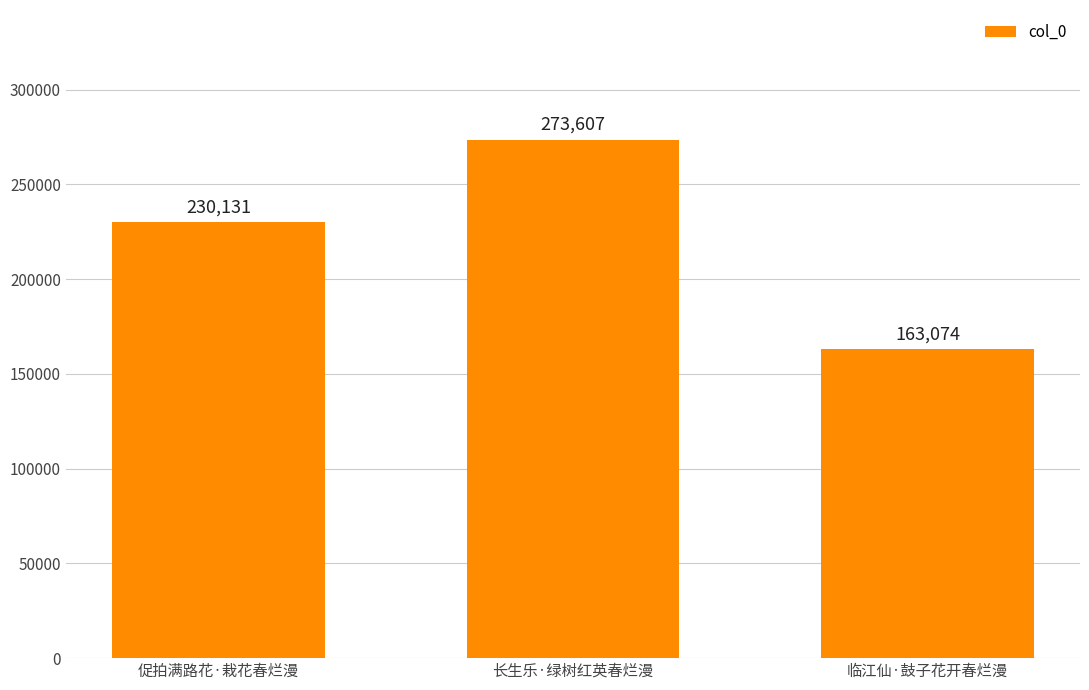

The chart shows a value of 163074 at 临江仙·鼓子花开春烂漫. True or false?

True